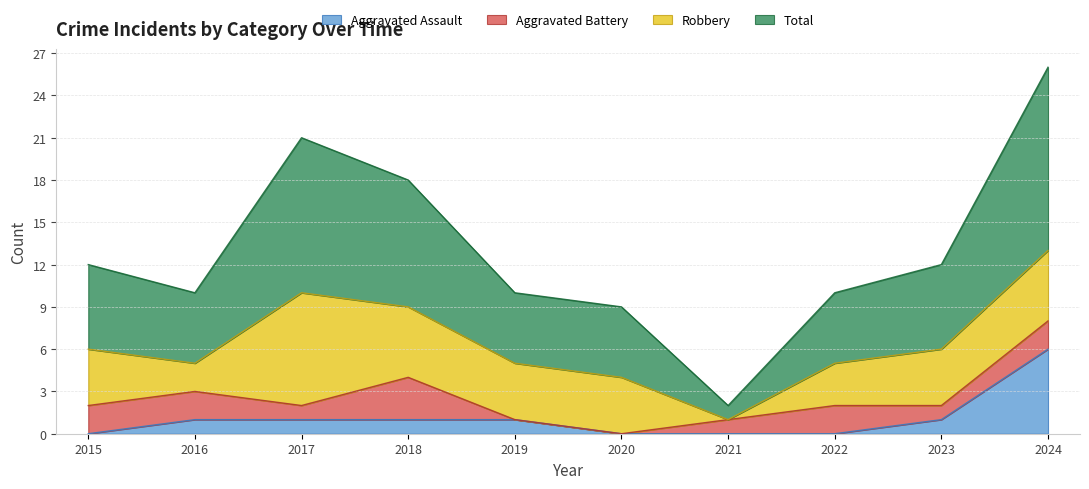

At which label does Total reach its minimum?

2021